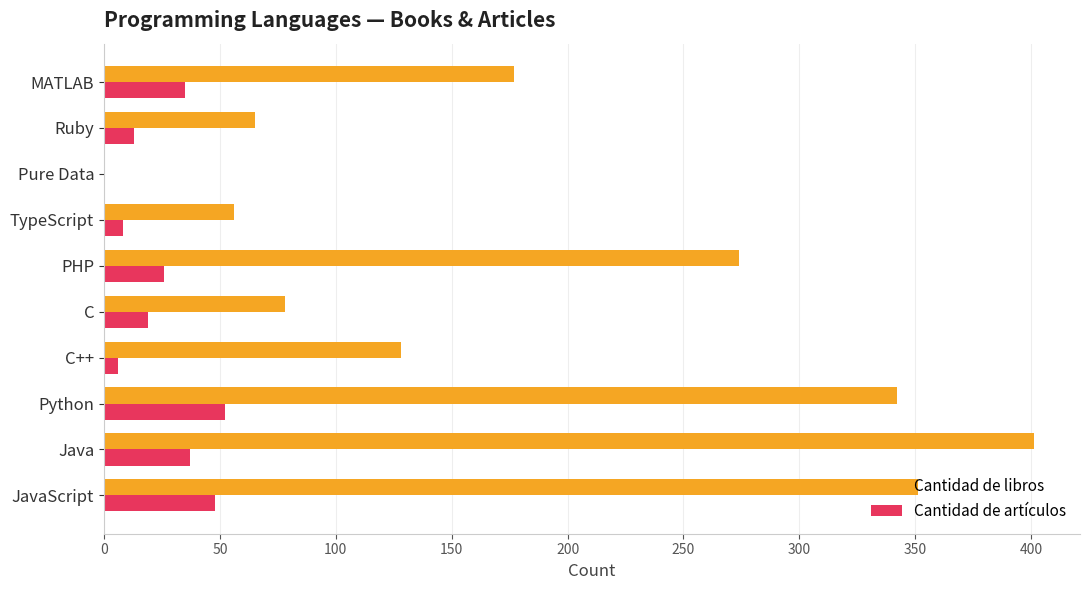

The Cantidad de libros series shows 274 at PHP. True or false?

True